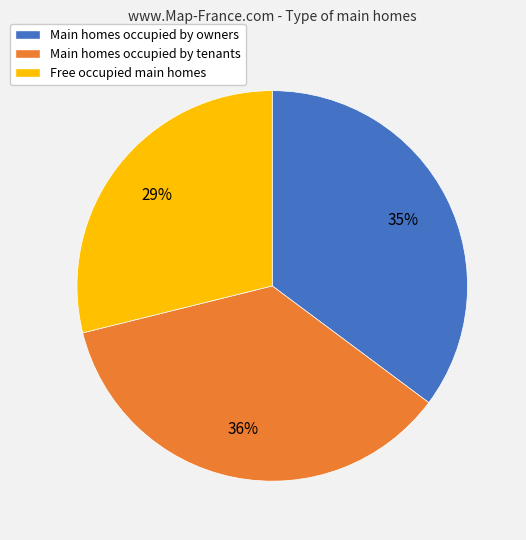

The Main homes occupied by tenants slice represents 22% of the pie. True or false?

False